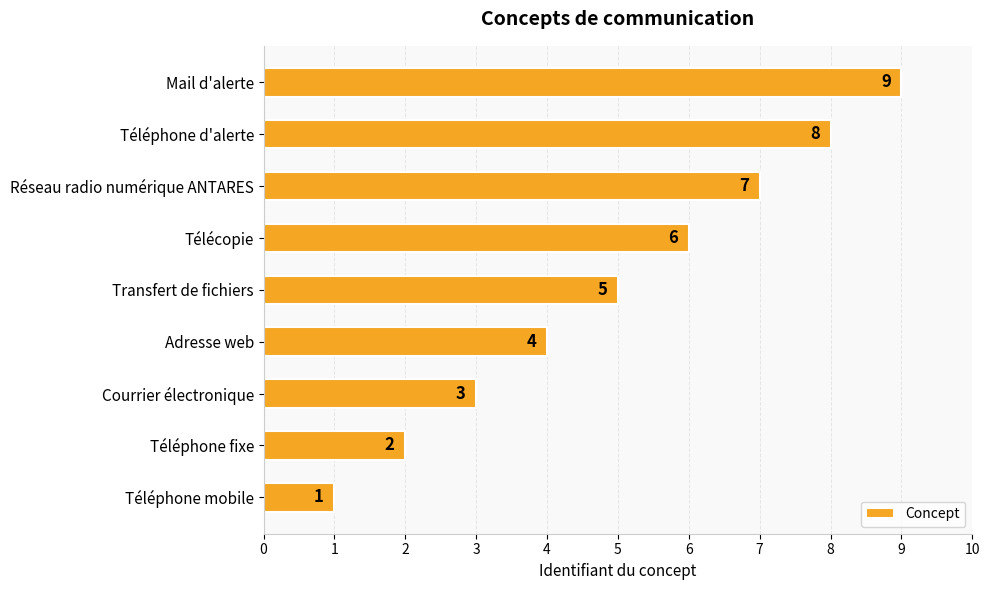

Count the number of data series in this chart.

1